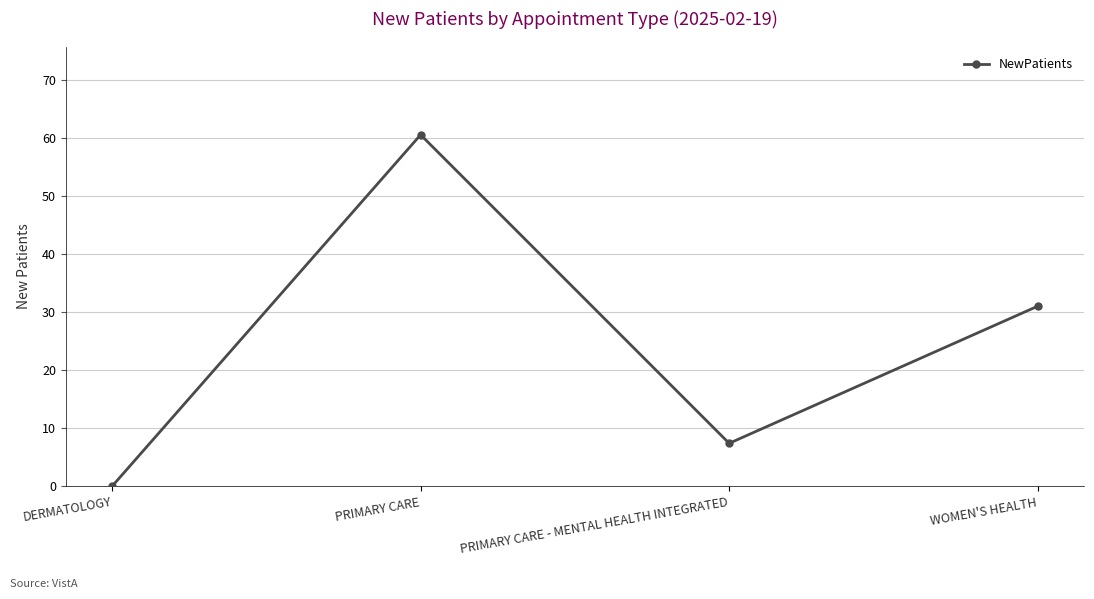

Reading left to right, list all the values displayed in this chart.

DERMATOLOGY=0.0	PRIMARY CARE=60.5	PRIMARY CARE - MENTAL HEALTH INTEGRATED=7.4	WOMEN'S HEALTH=31.0